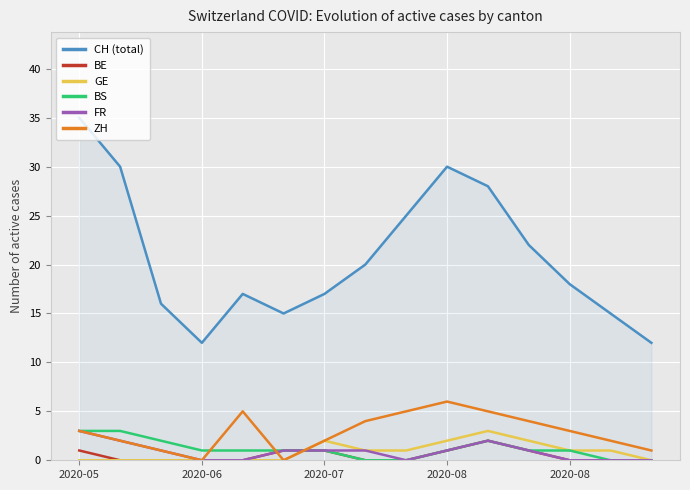

True or false: GE and CH (total) intersect in this chart.

False